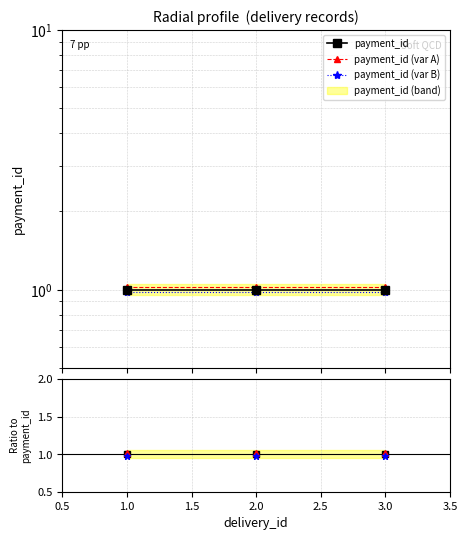

Which series has the largest range (max minus min)?

payment_id